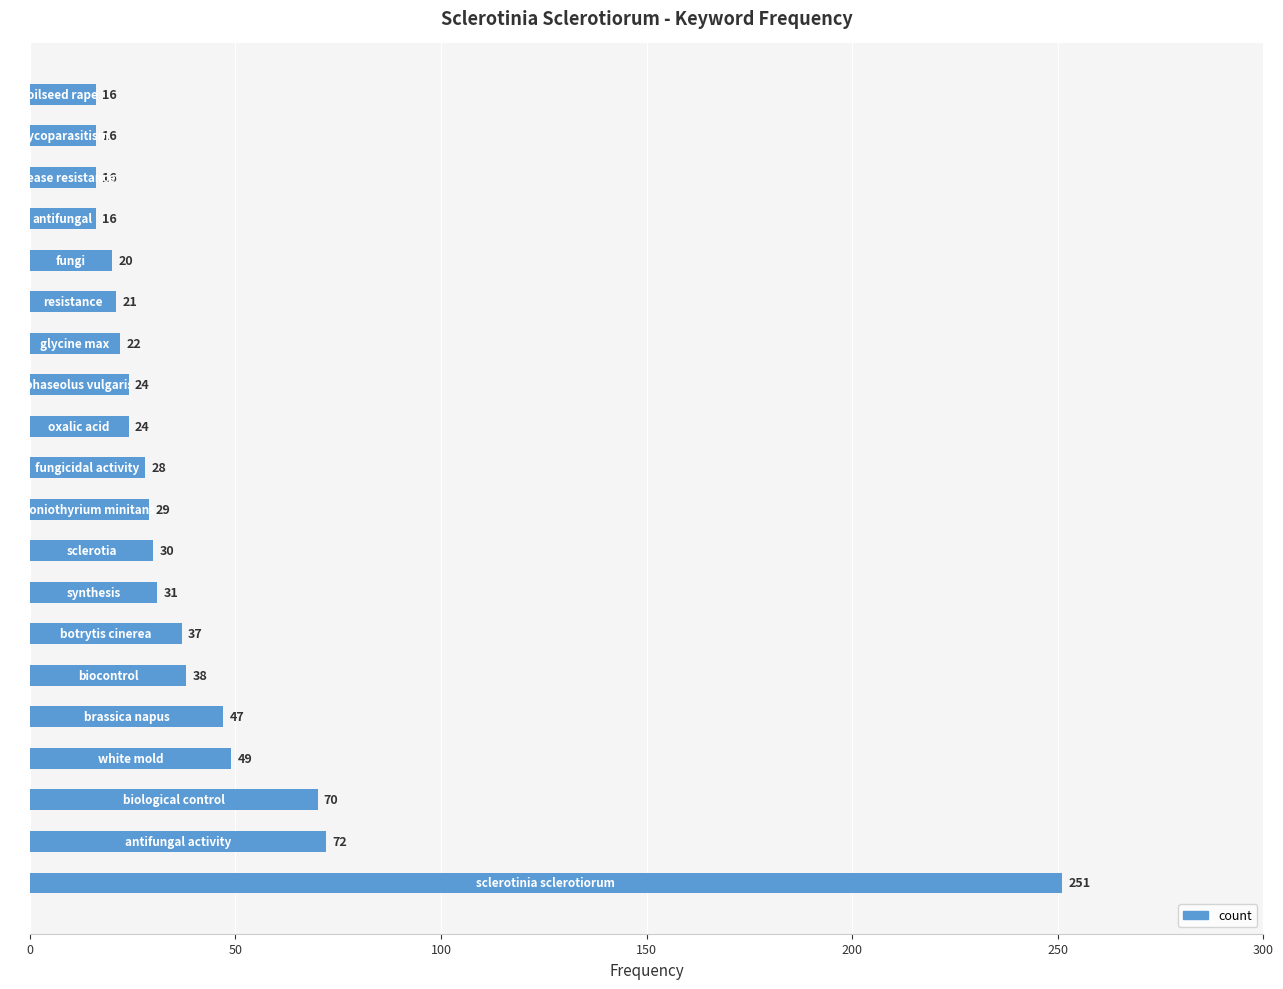

How many series are shown in this chart?

1